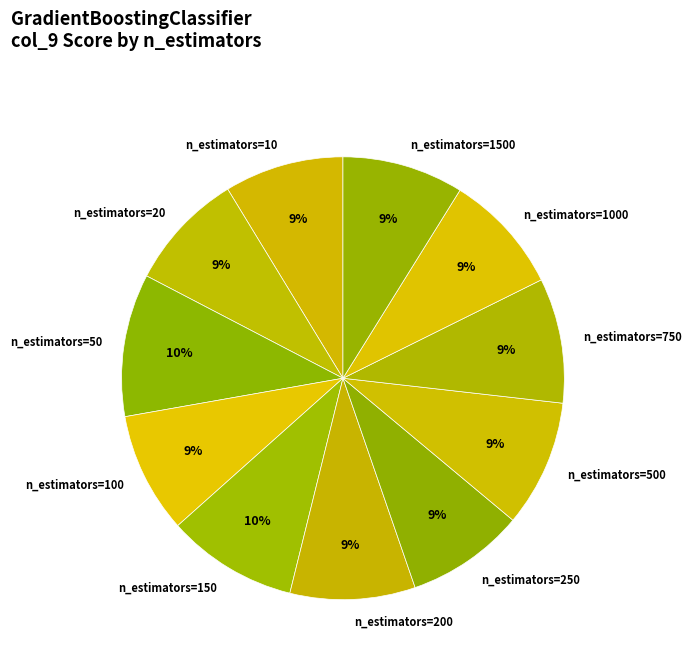

Does n_estimators=1500 represent more than half of the total?

No